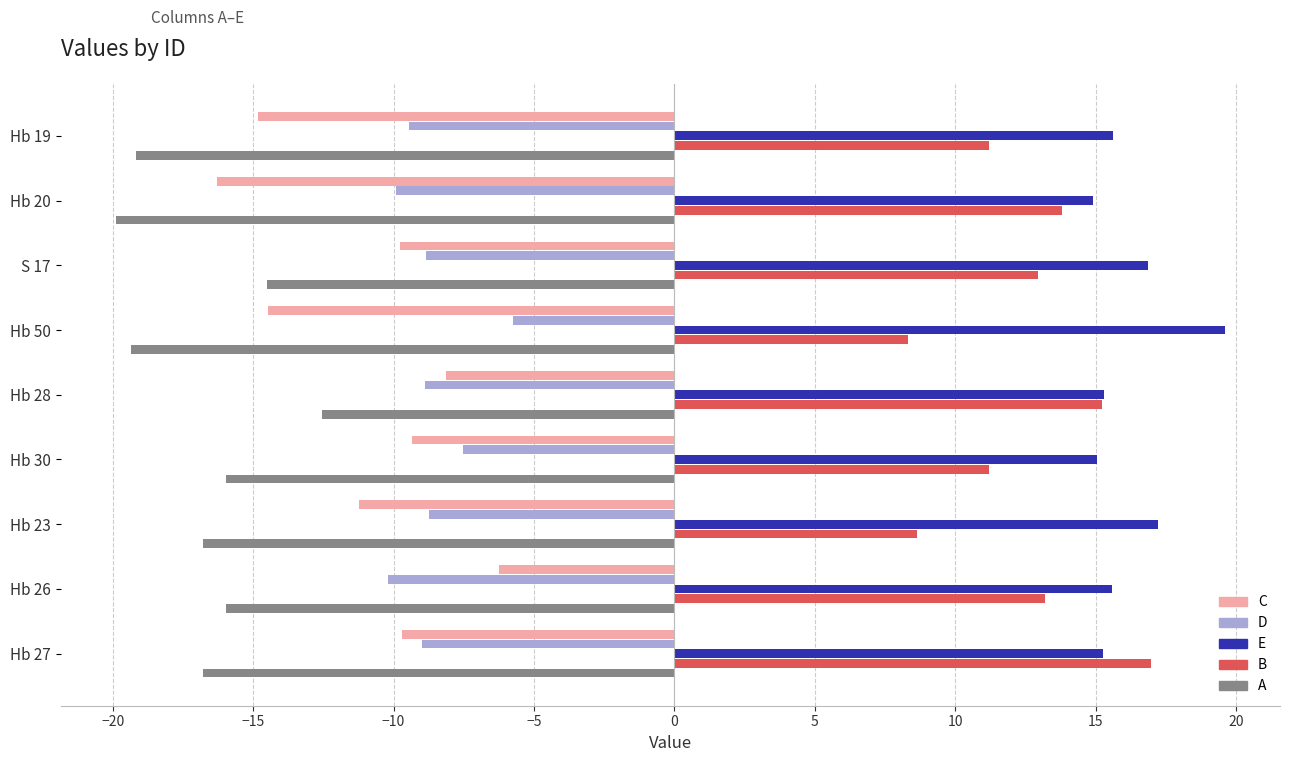

How many values in the D series exceed -8?

2